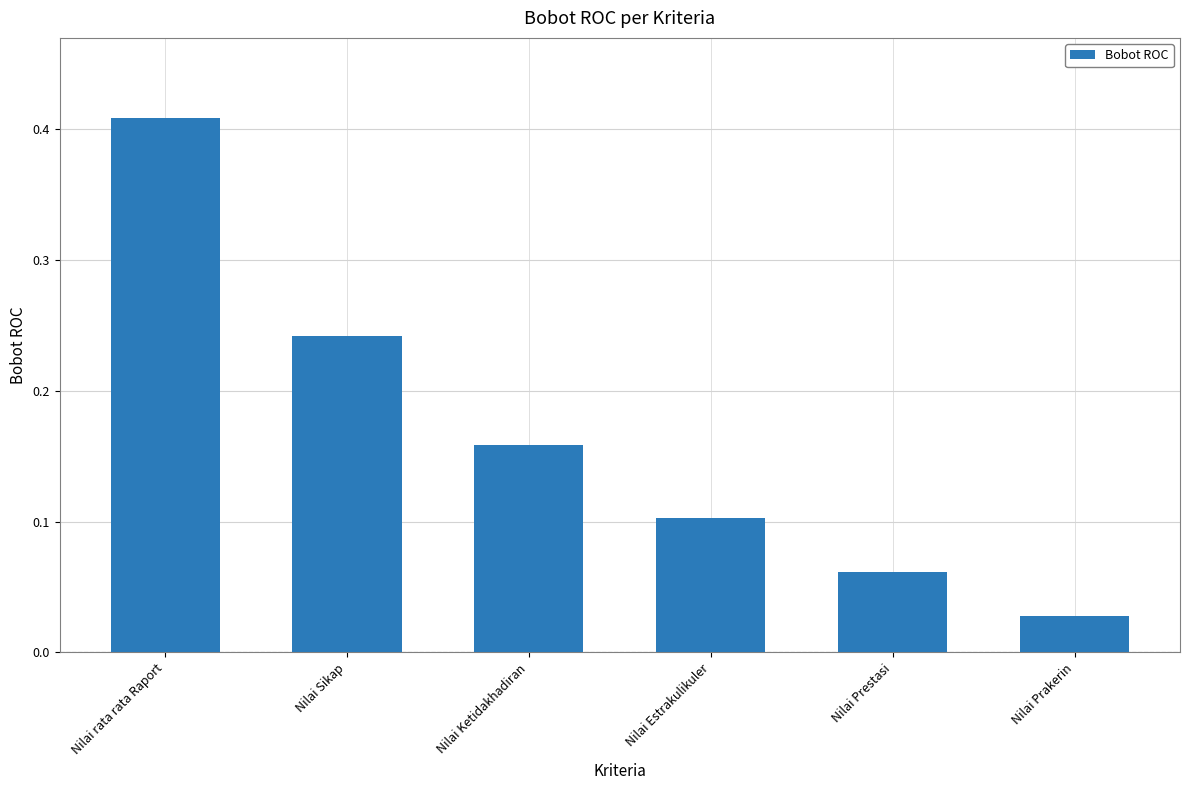

What is the difference between the maximum and second lowest values?

0.3